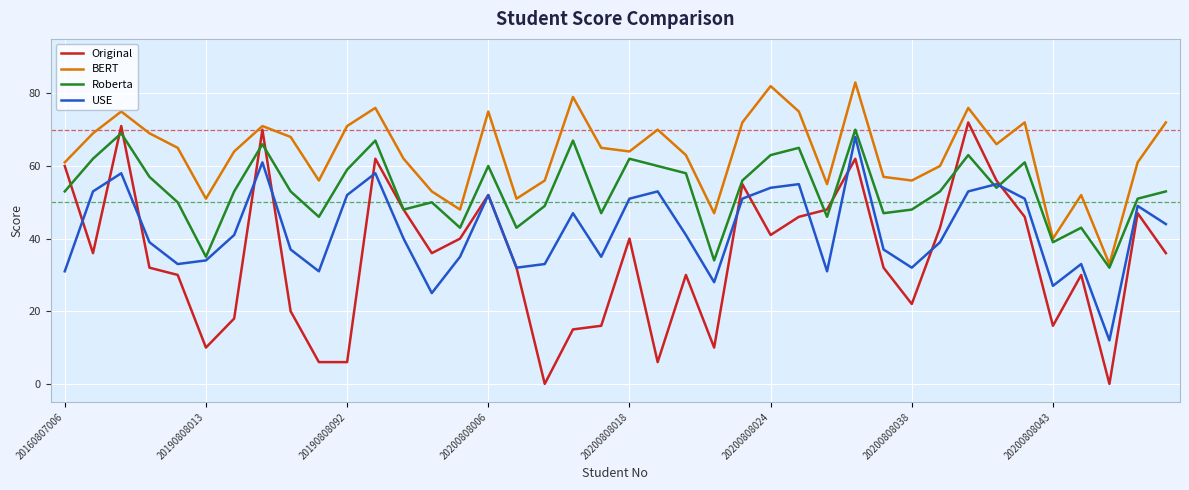

How many categories are shown in the chart?

40